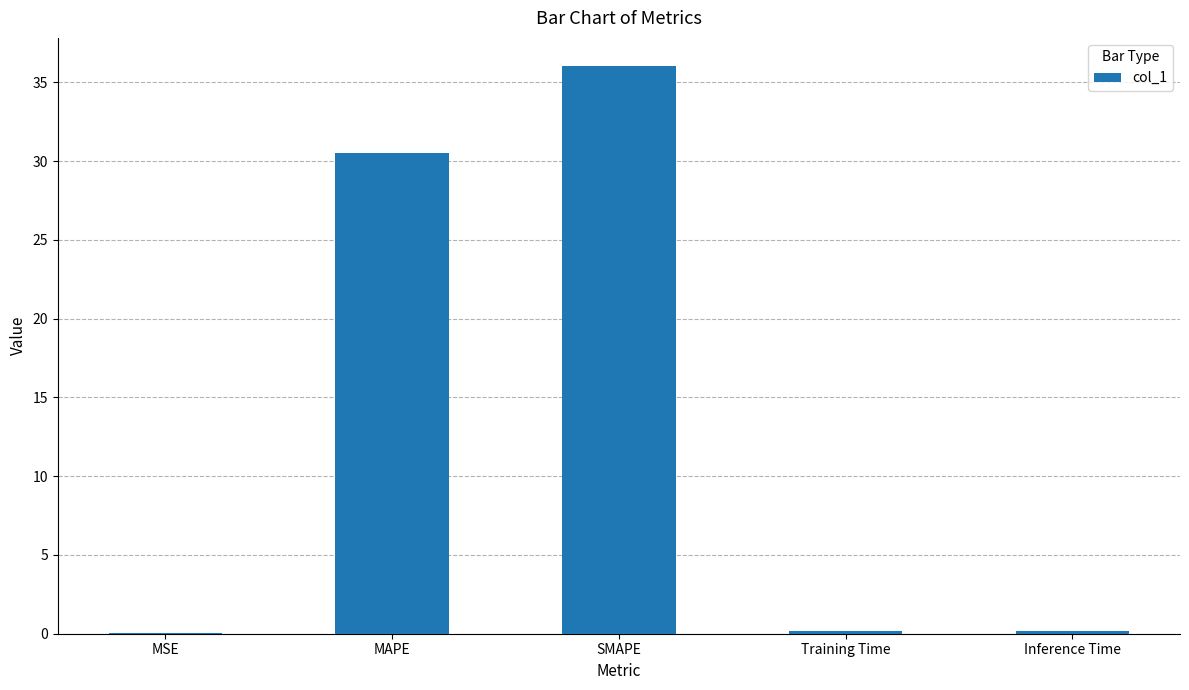

Does the chart contain stacked bars?

No